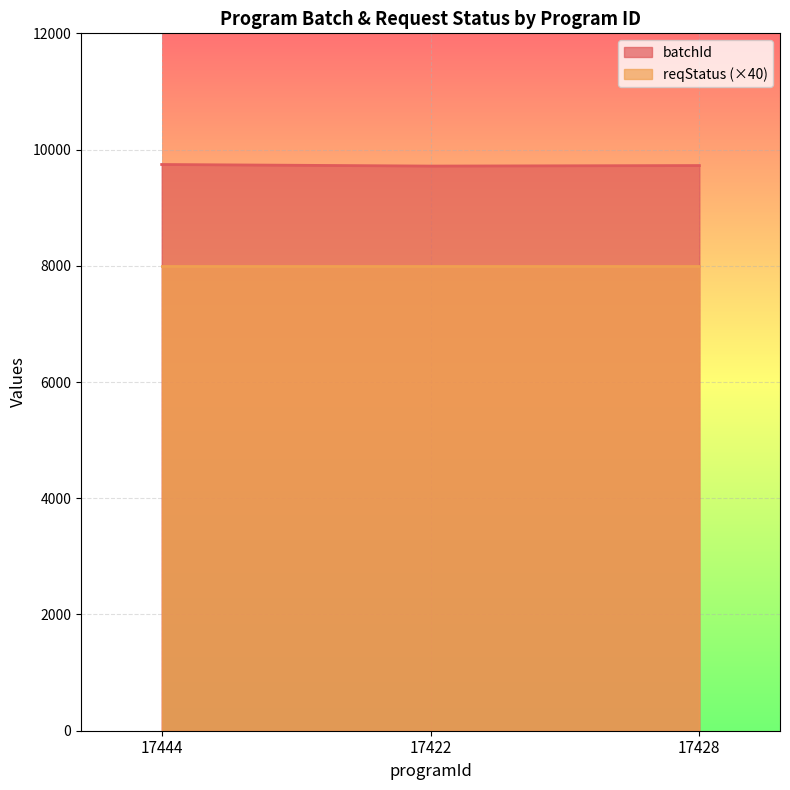

What is the sum of all batchId values?

29184